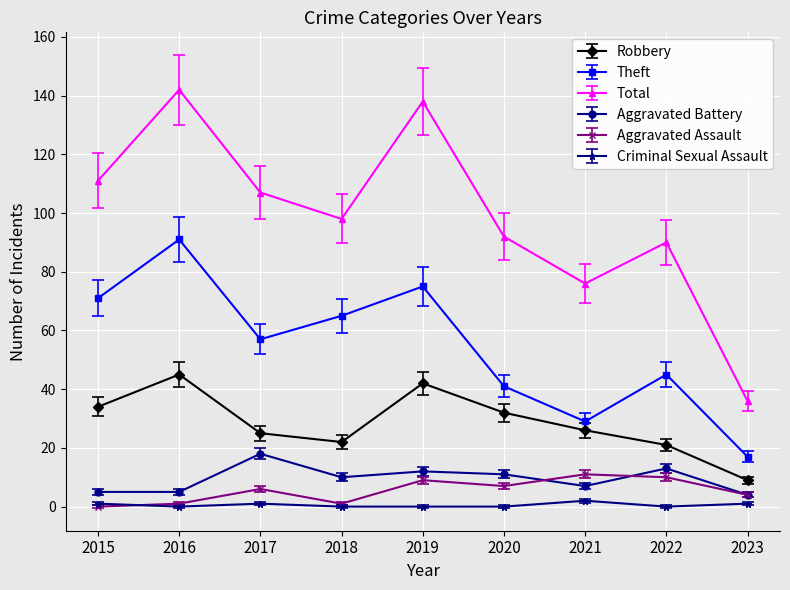

In Aggravated Assault, how many points are higher than both neighbors (excluding endpoints)?

3